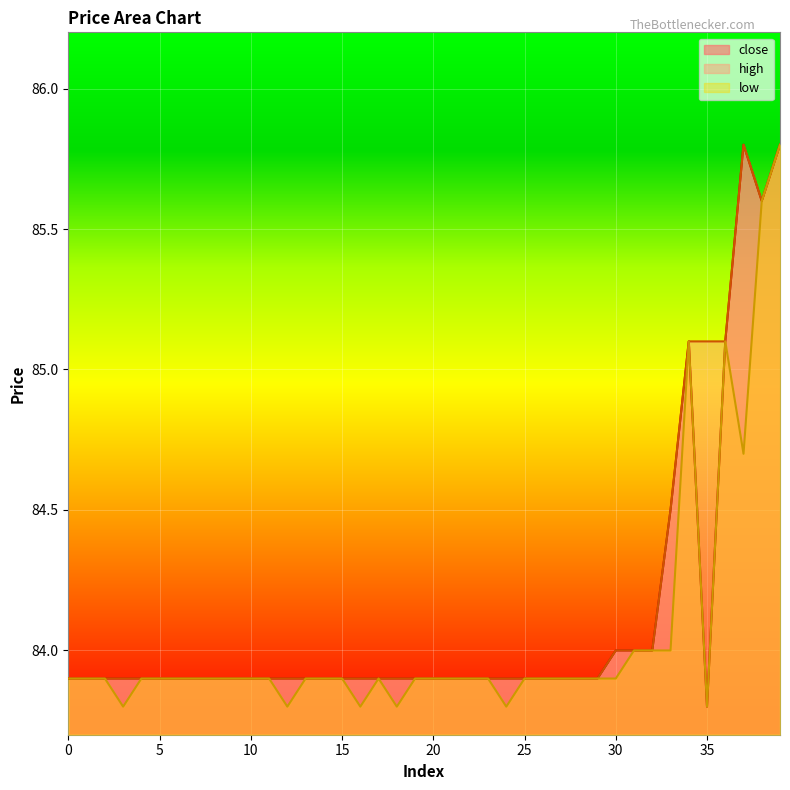

True or false: low and close cross at least once.

False